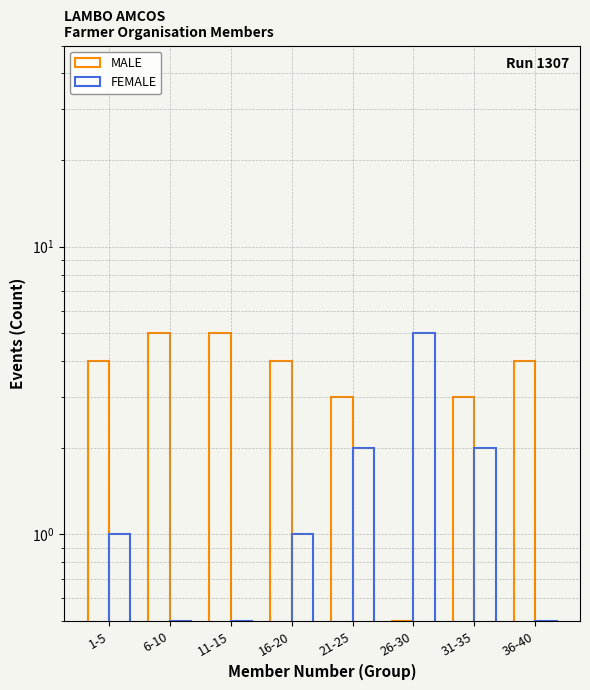

How many values in the MALE series exceed 4?

2